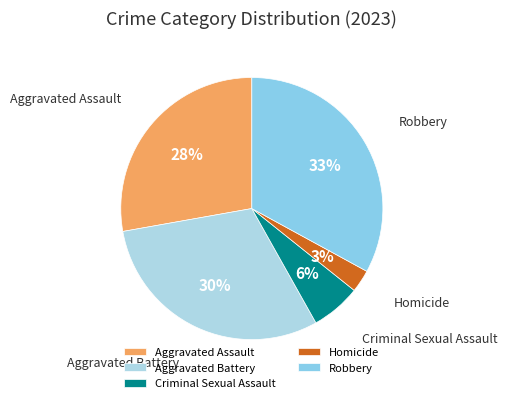

Between Criminal Sexual Assault and Aggravated Assault, which is larger?

Aggravated Assault